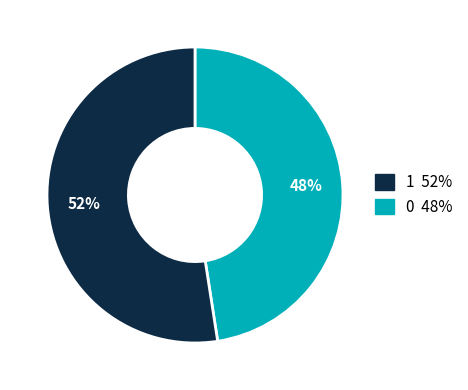

How many slices are in this pie chart?

2